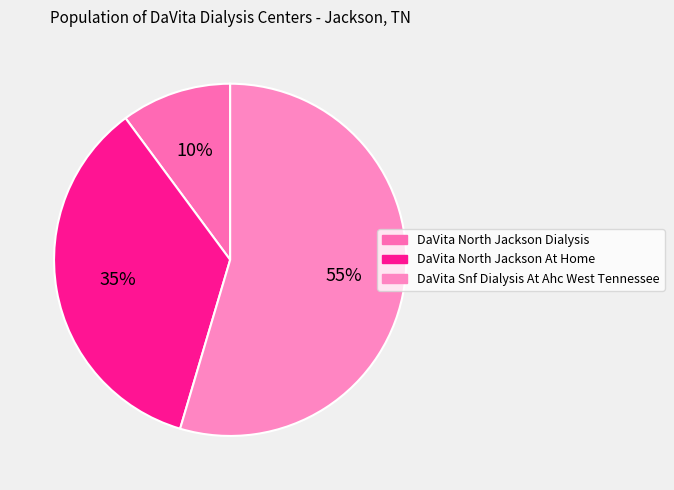

Between DaVita North Jackson At Home and DaVita Snf Dialysis At Ahc West Tennessee, which is larger?

DaVita Snf Dialysis At Ahc West Tennessee